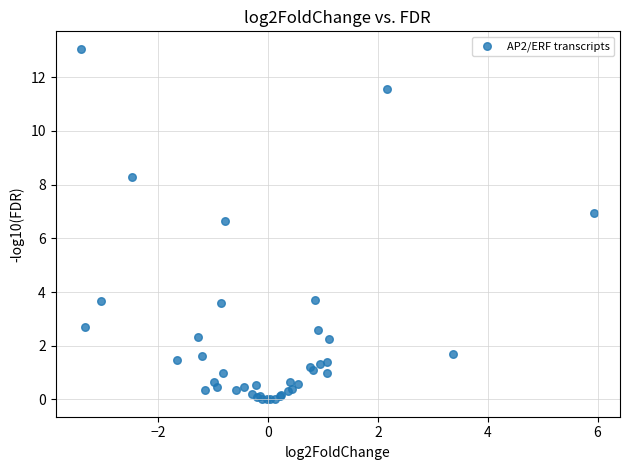

What Y value in the scatter plot is closest to 6?

6.6